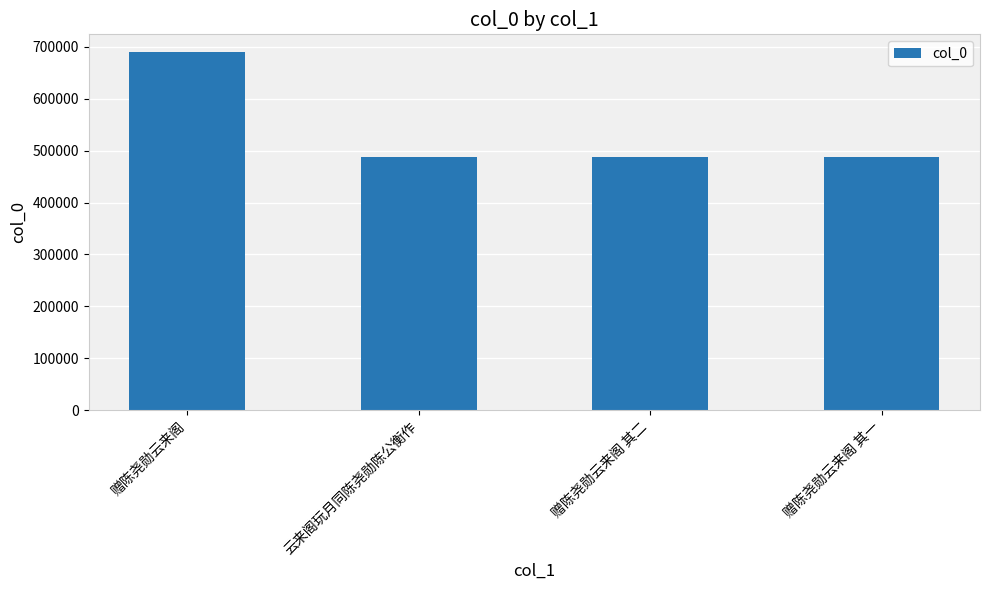

Are the bars grouped side by side (vs. stacked)?

No